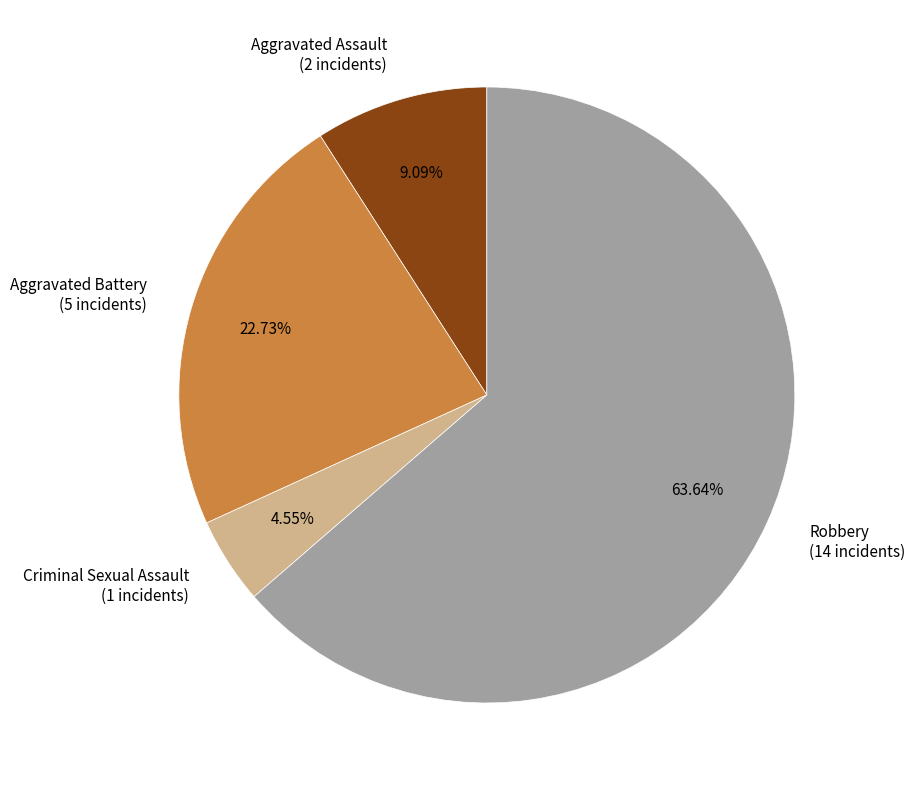

Rank the categories by value from highest to lowest.

Robbery, Aggravated Battery, Aggravated Assault, Criminal Sexual Assault